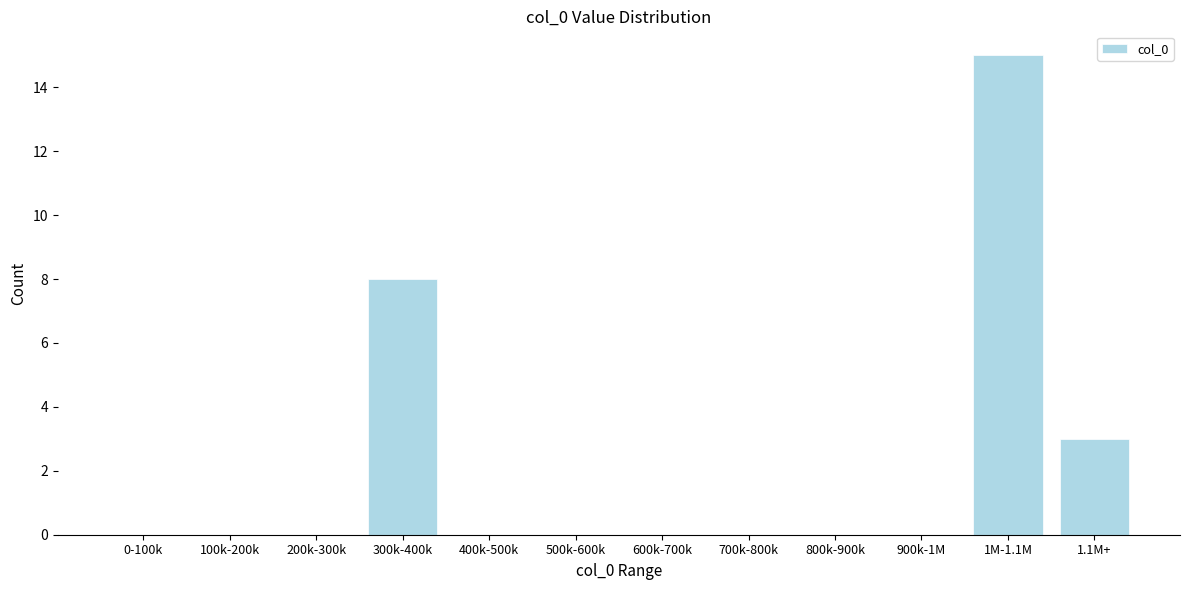

Reading right to left, what are all the values shown in this chart?

1.1M+=3	1M-1.1M=15	900k-1M=0	800k-900k=0	700k-800k=0	600k-700k=0	500k-600k=0	400k-500k=0	300k-400k=8	200k-300k=0	100k-200k=0	0-100k=0